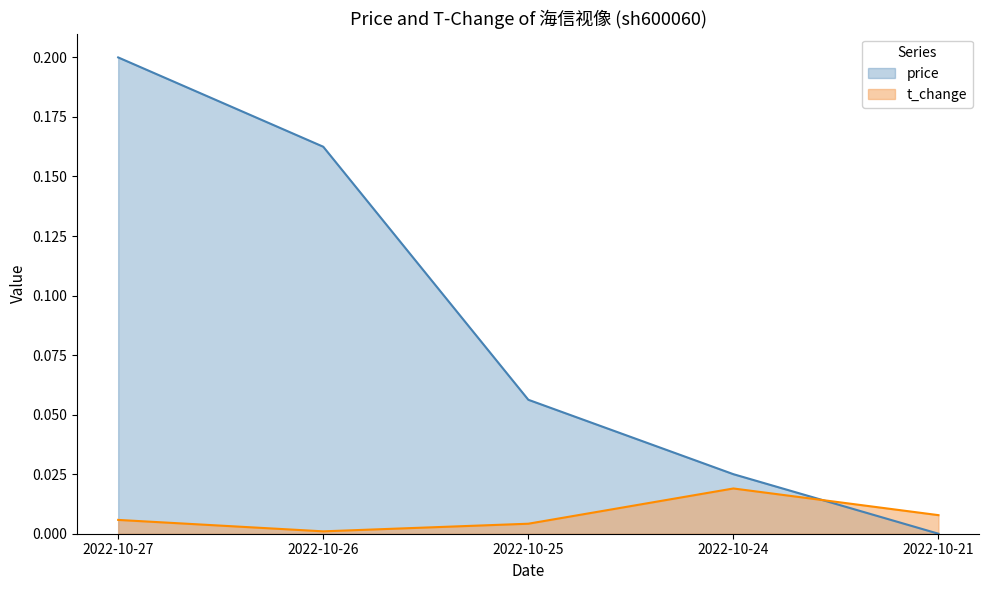

What are all the series names shown in the legend?

price, t_change